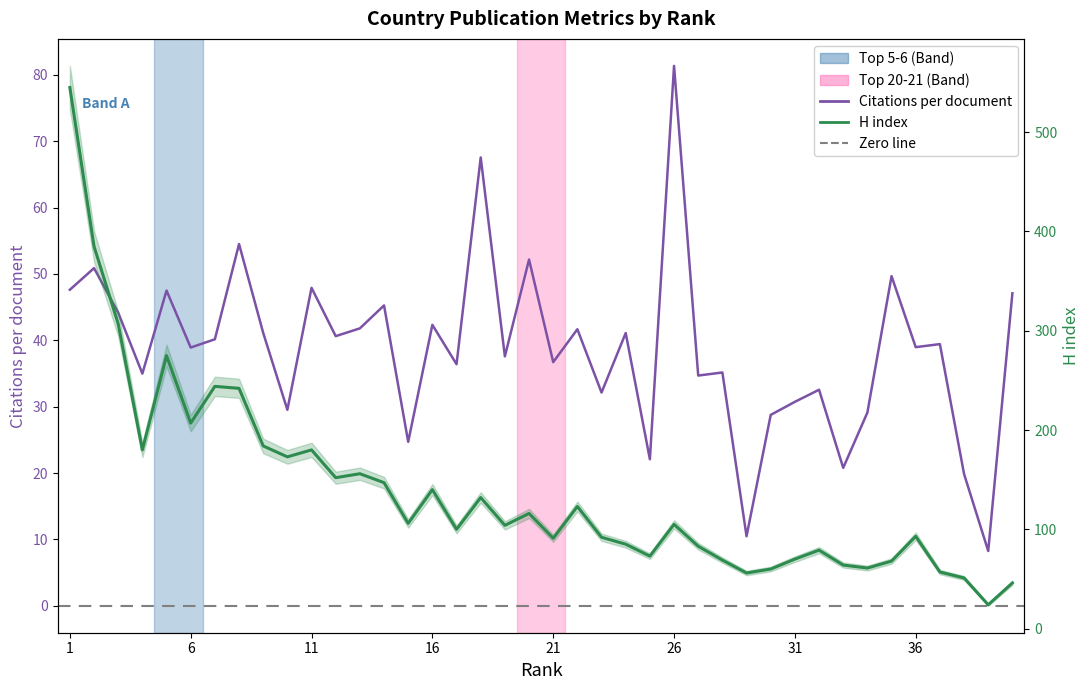

What is the smallest value displayed?

8.2